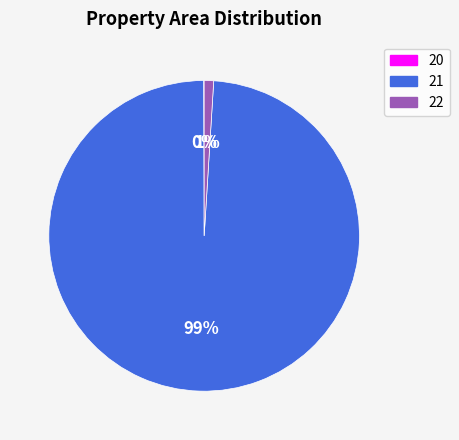

Which has a higher value, 22 or 21?

21